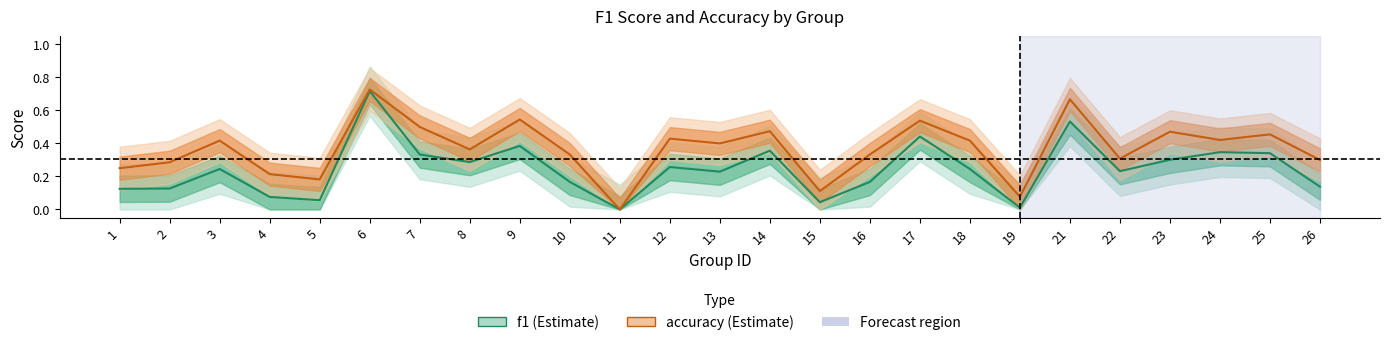

True or false: accuracy has a value of 0.0 at 11.

True